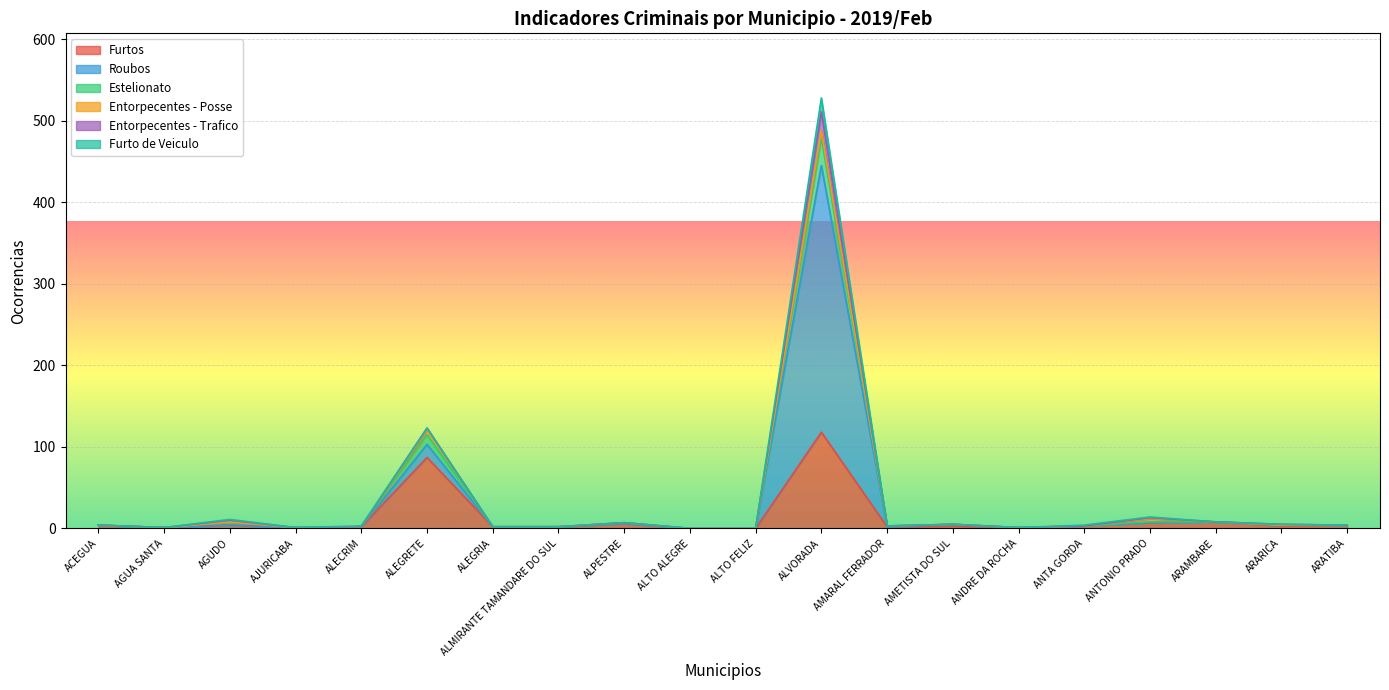

At which category does the chart reach its minimum across all series?

ALTO ALEGRE